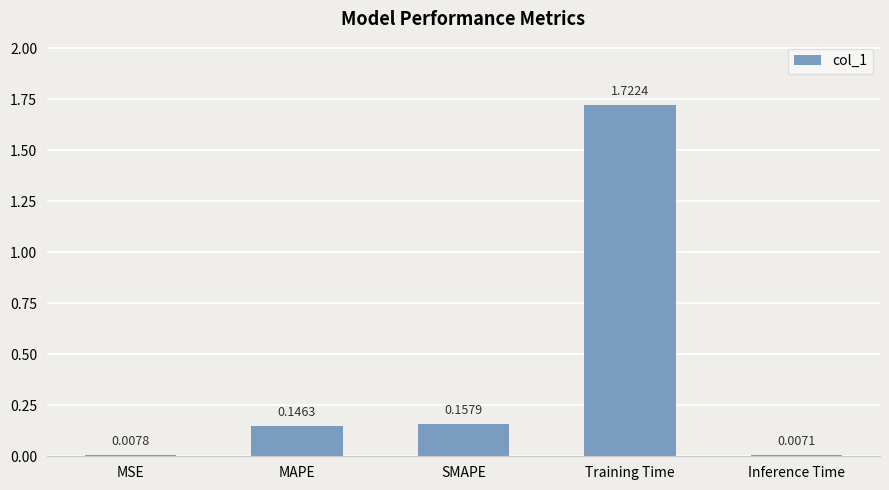

Are the bars horizontal?

No